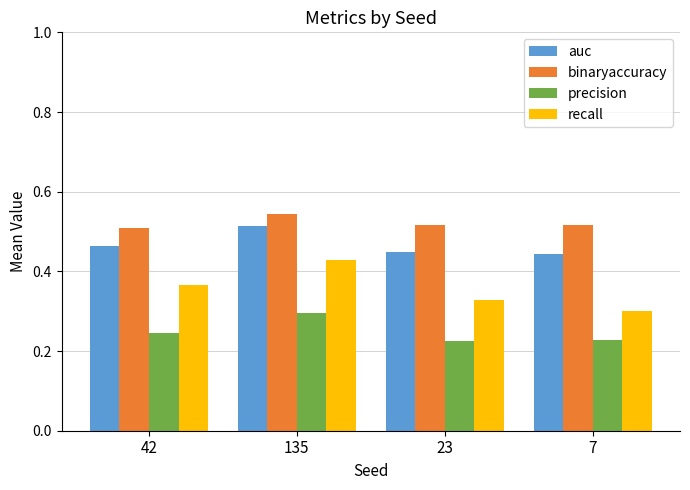

Is the value of recall at 135 greater than the value of precision at 42?

Yes